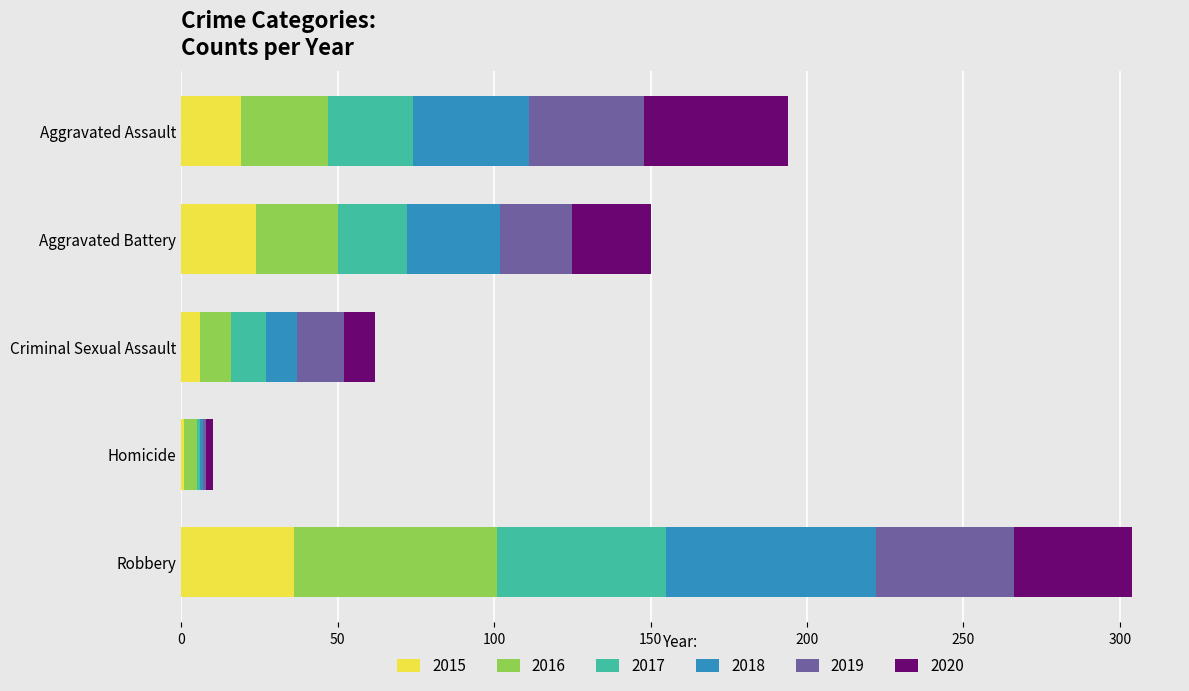

At which category is the sum across all series the highest?

Robbery